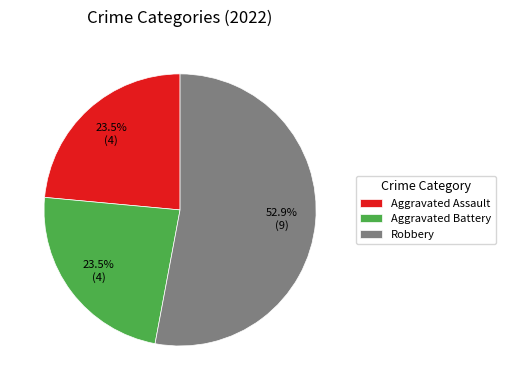

Which category accounts for the majority?

Robbery